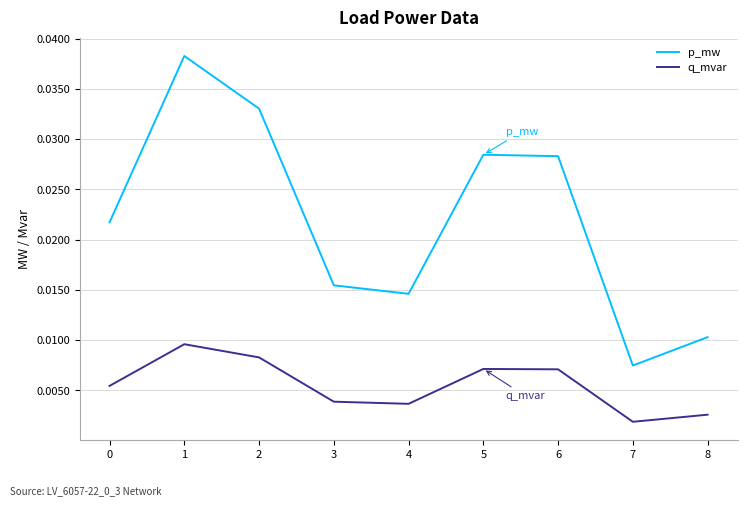

Is this an area chart (filled region under the line)?

No